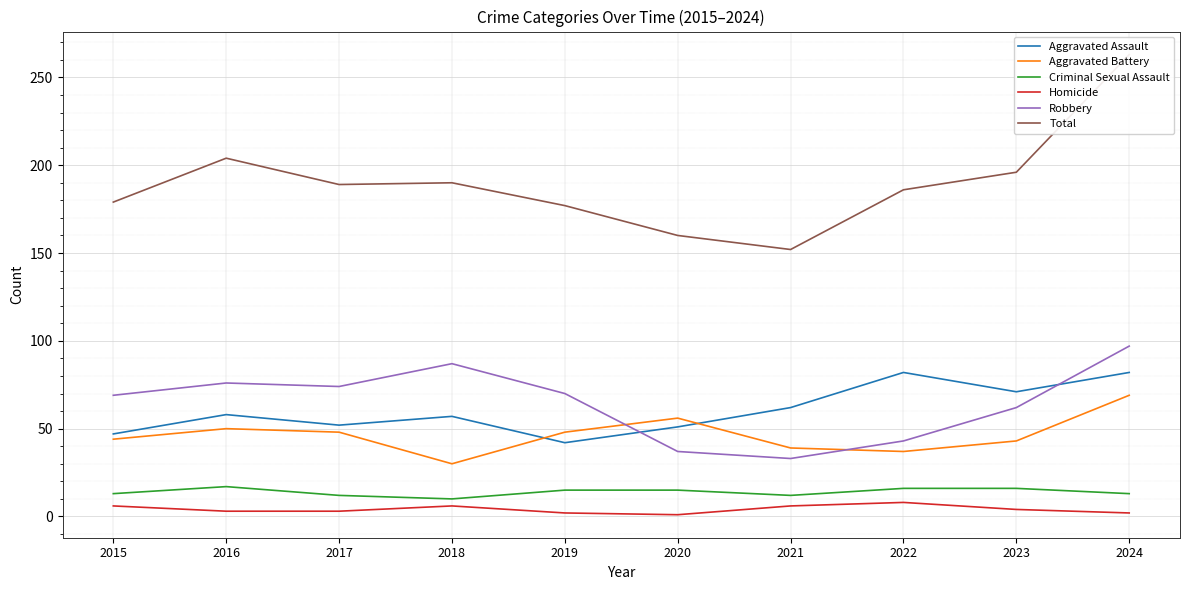

Reading left to right, extract all data points from this chart.

Aggravated Assault: 47	58	52	57	42	51	62	82	71	82
Aggravated Battery: 44	50	48	30	48	56	39	37	43	69
Criminal Sexual Assault: 13	17	12	10	15	15	12	16	16	13
Homicide: 6	3	3	6	2	1	6	8	4	2
Robbery: 69	76	74	87	70	37	33	43	62	97
Total: 179	204	189	190	177	160	152	186	196	263